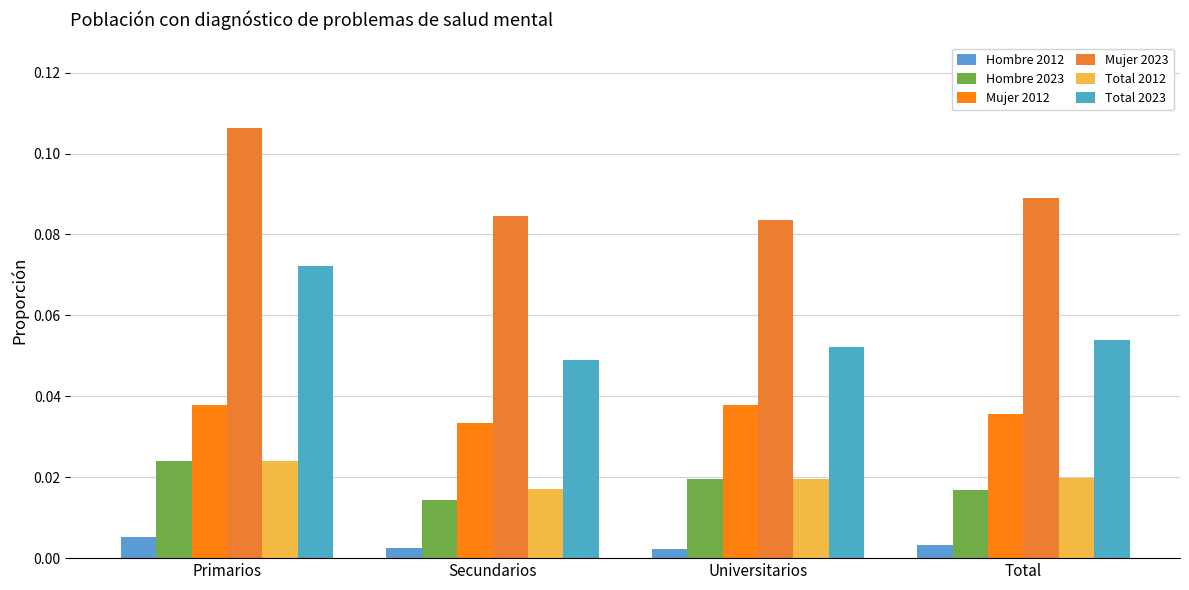

How many groups of bars are there?

4